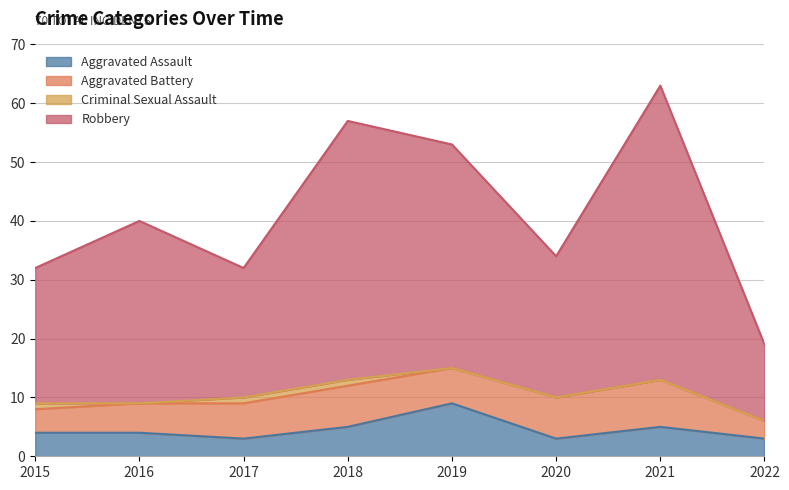

The value of Aggravated Assault at 2021 is 5. True or false?

True